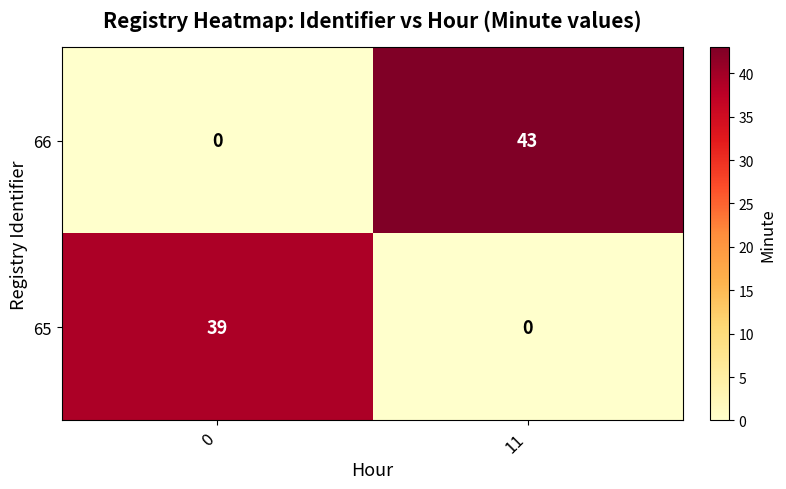

The 65 series shows 39 at 0. True or false?

True